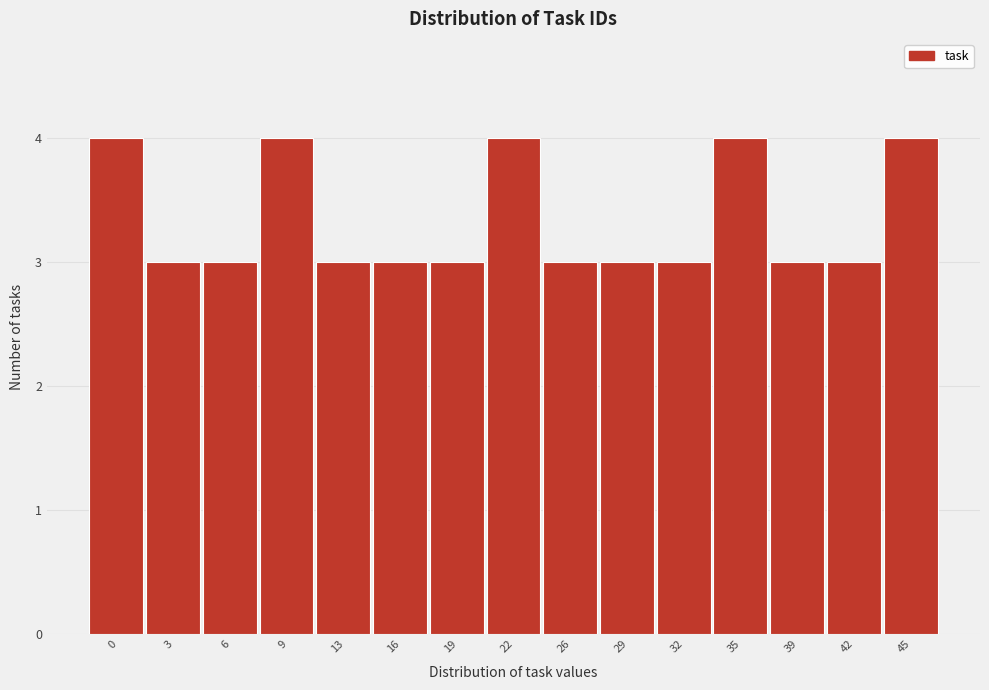

Reading right to left, extract all data points from this chart.

4	3	3	4	3	3	3	4	3	3	3	4	3	3	4